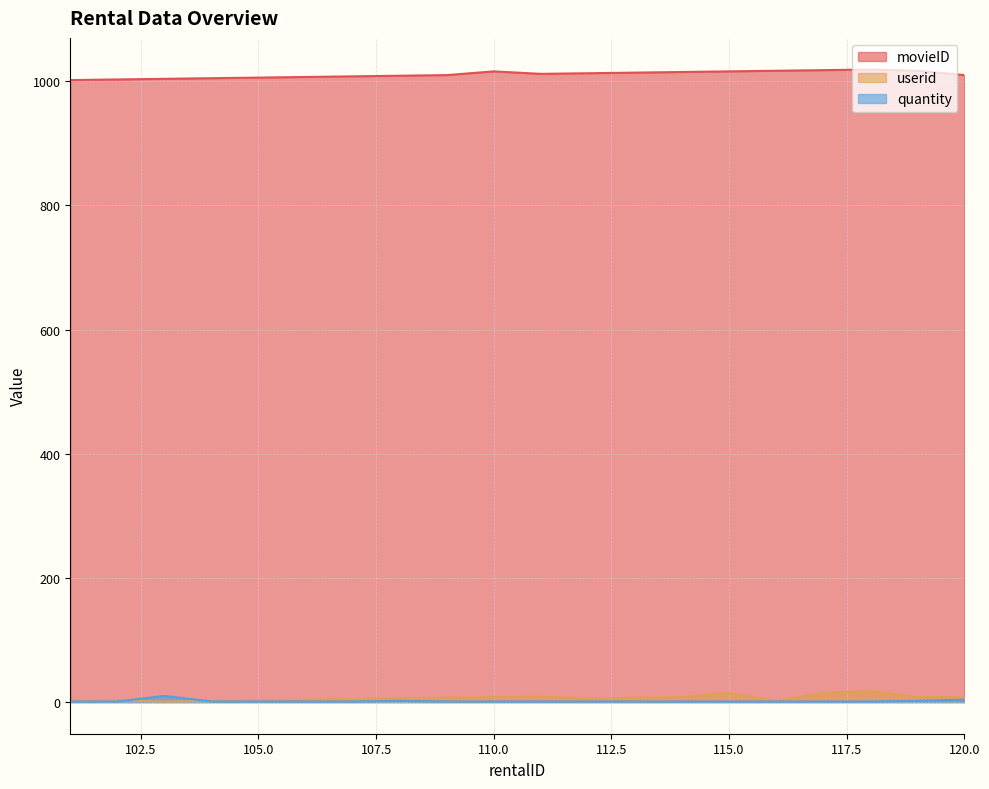

True or false: movieID and quantity cross at least once.

False